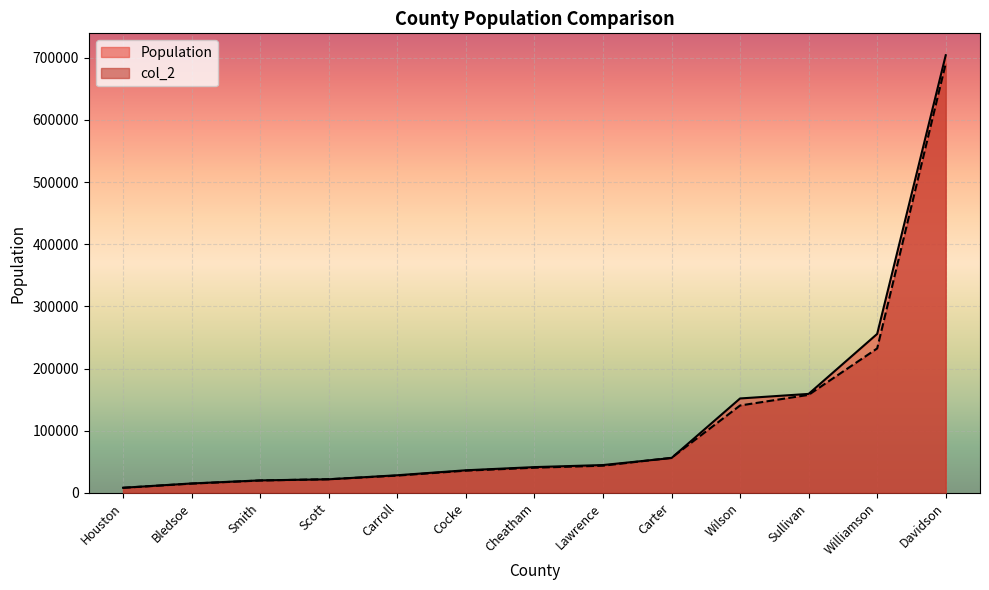

Rank the series at Lawrence from lowest to highest value.

col_2, Population